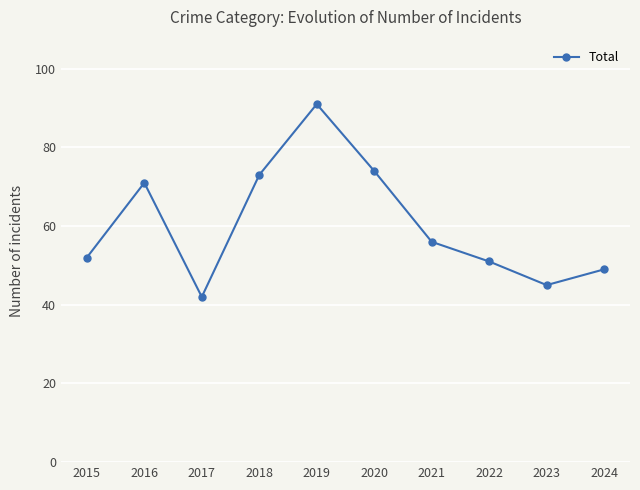

At which category does the data reach its first local peak?

2016